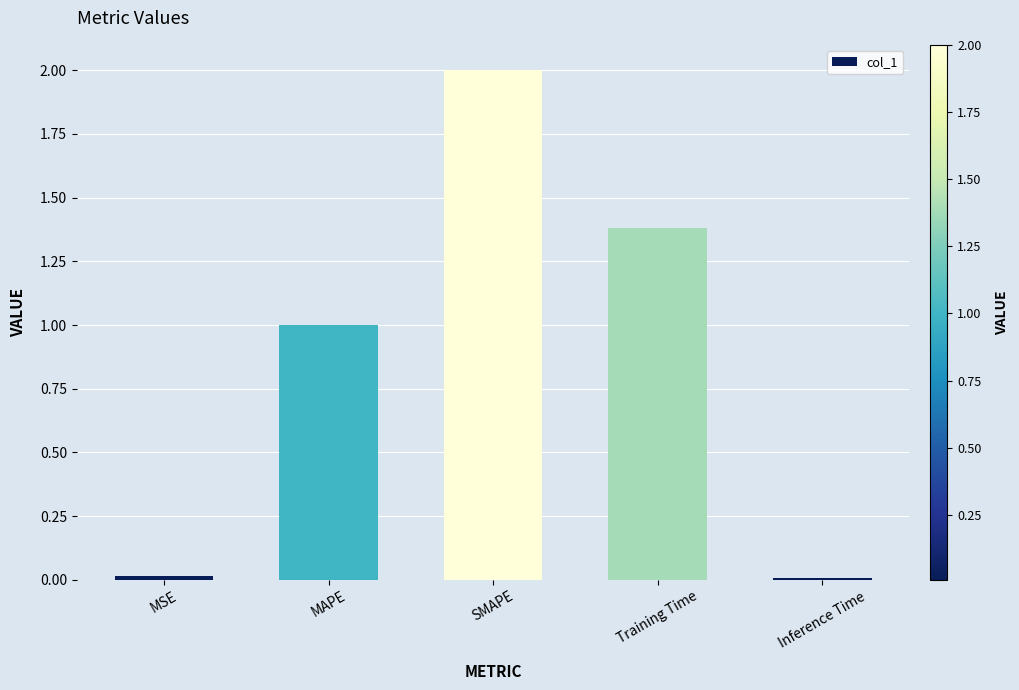

How many data points are less than 1?

2